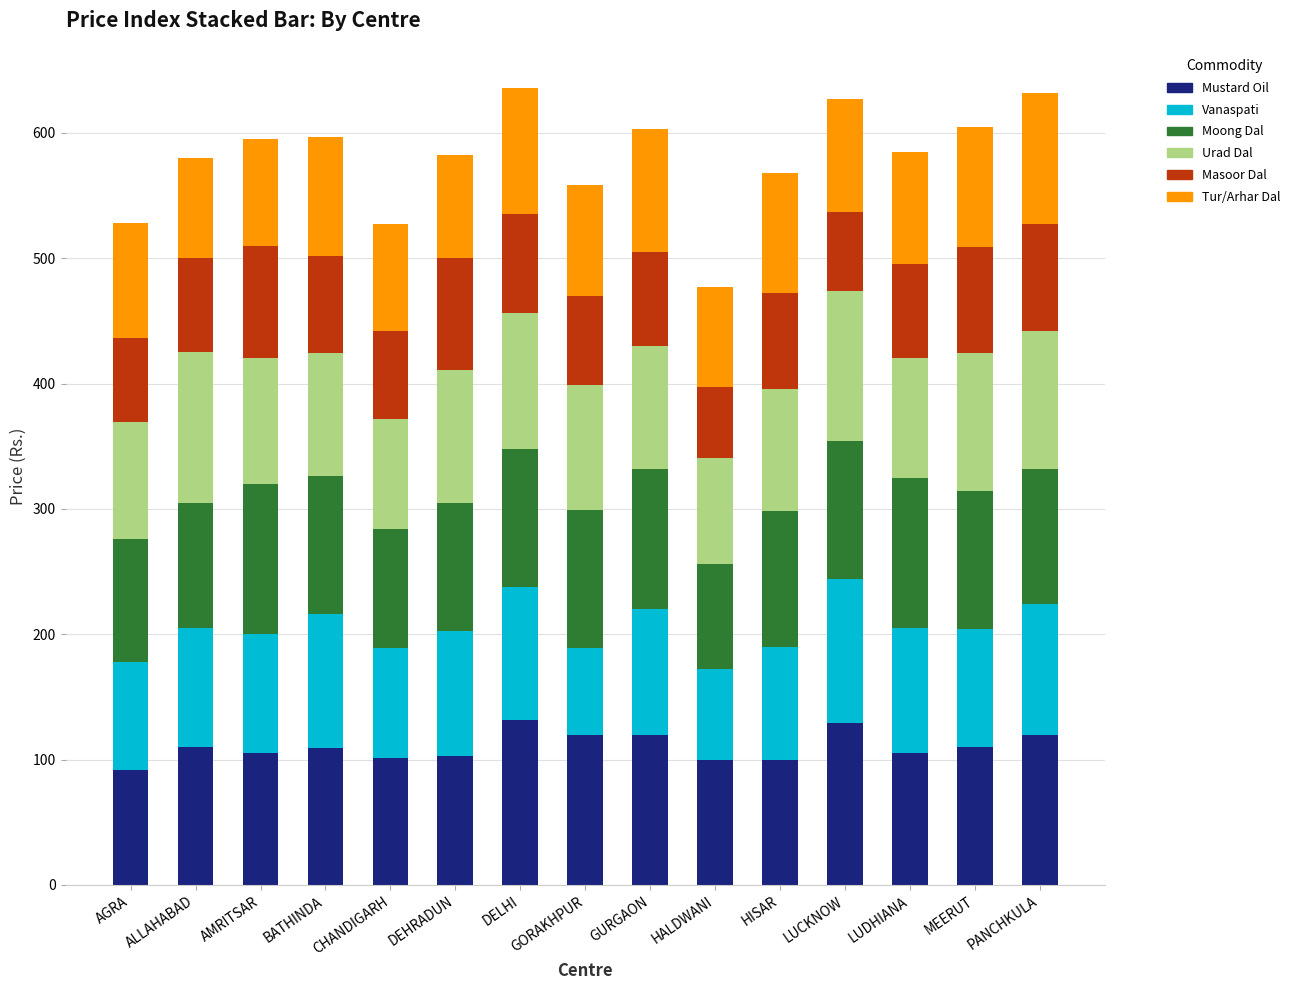

How many bars are there in total?

15